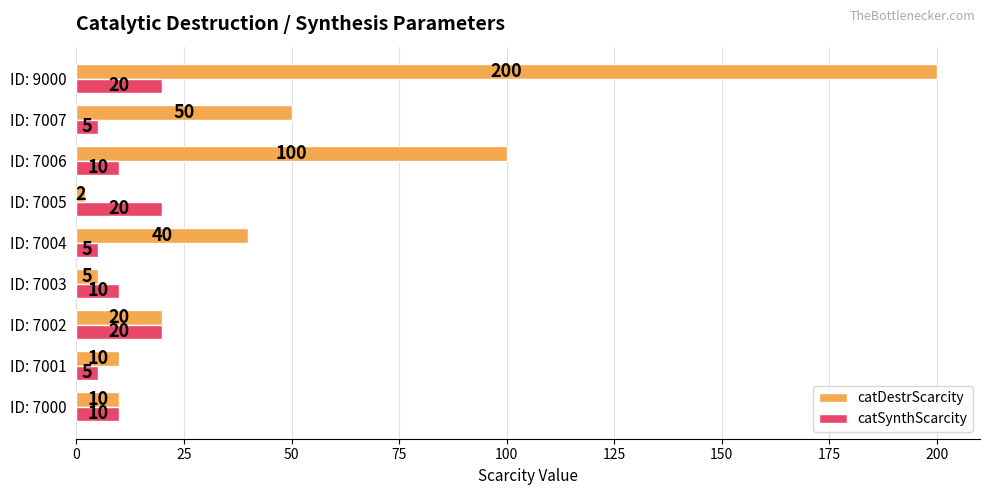

The catDestrScarcity series shows 5 at ID: 7003. True or false?

True